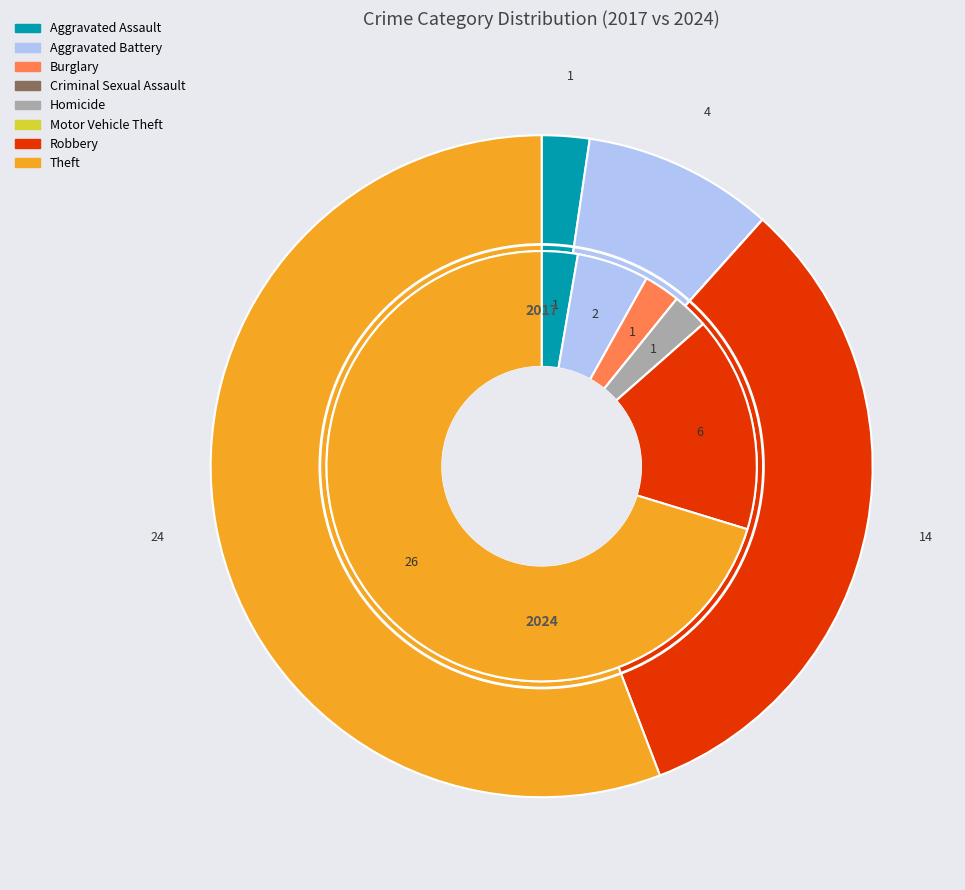

Is it true that 3 is 0% of the pie?

True